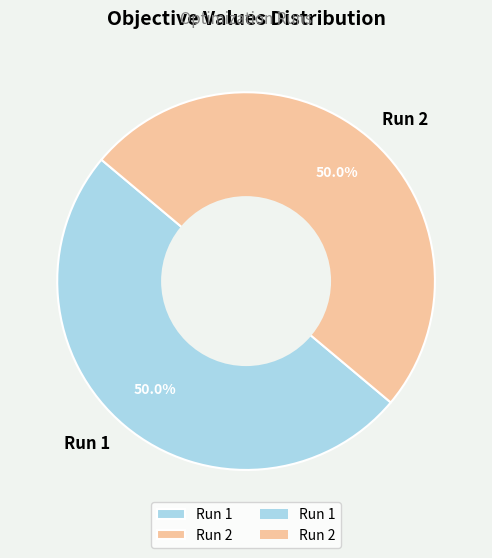

True or false: Run 1 accounts for 39% of the total.

False